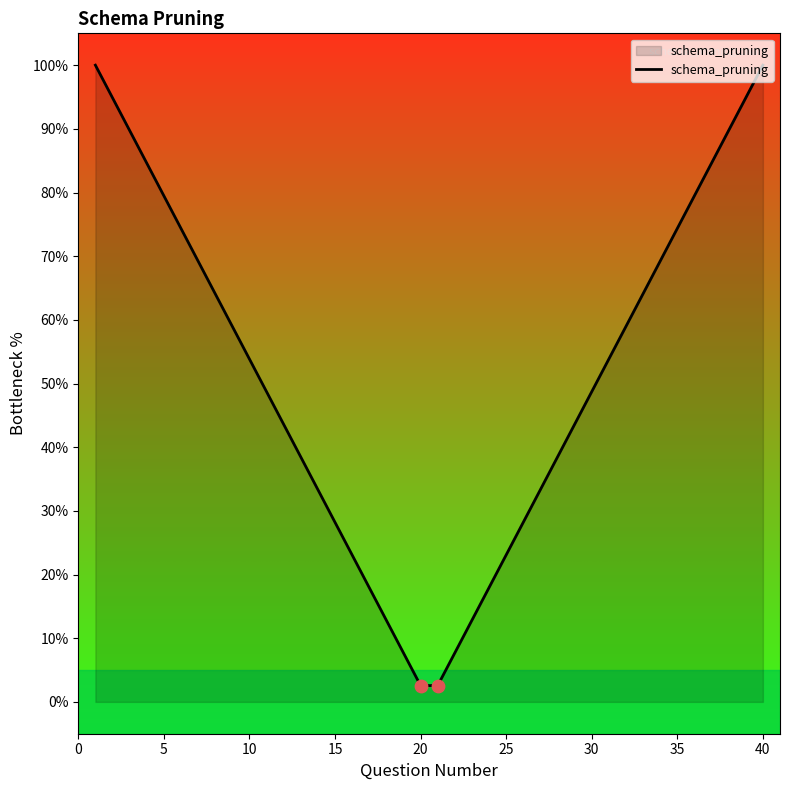

What is the greatest value displayed?

100.0